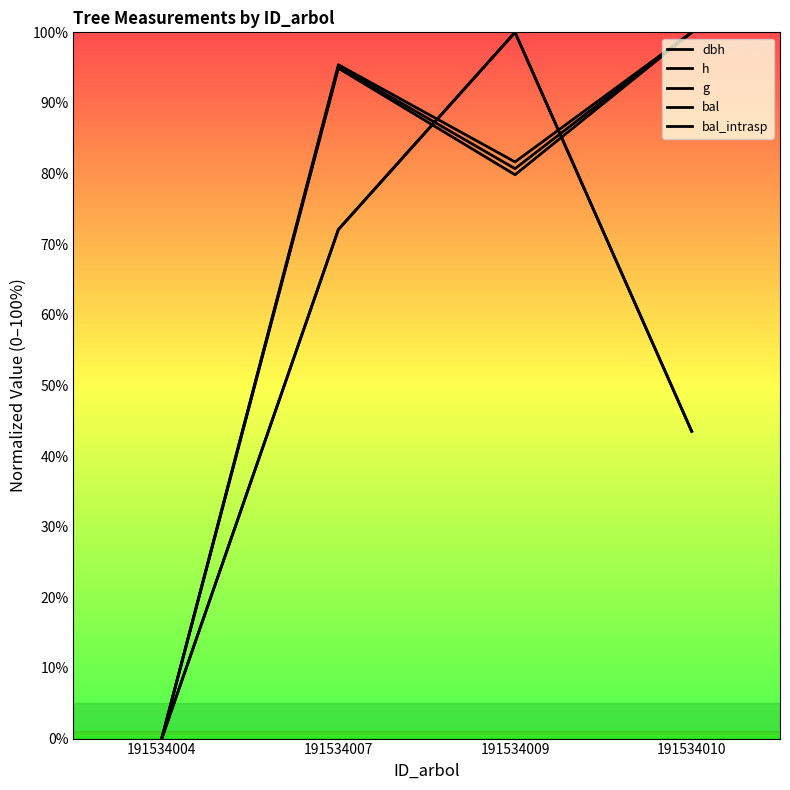

Is the value of dbh at 191534009 greater than the value of bal_intrasp at 191534010?

Yes